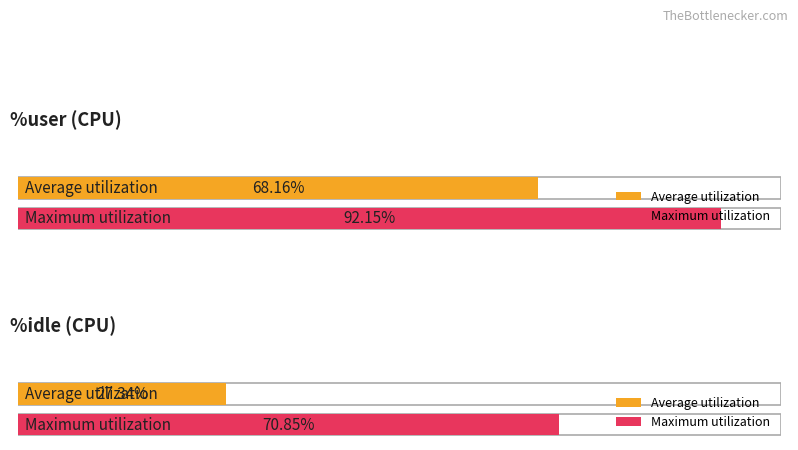

Rank the series by their average value, from lowest to highest.

%idle, %user